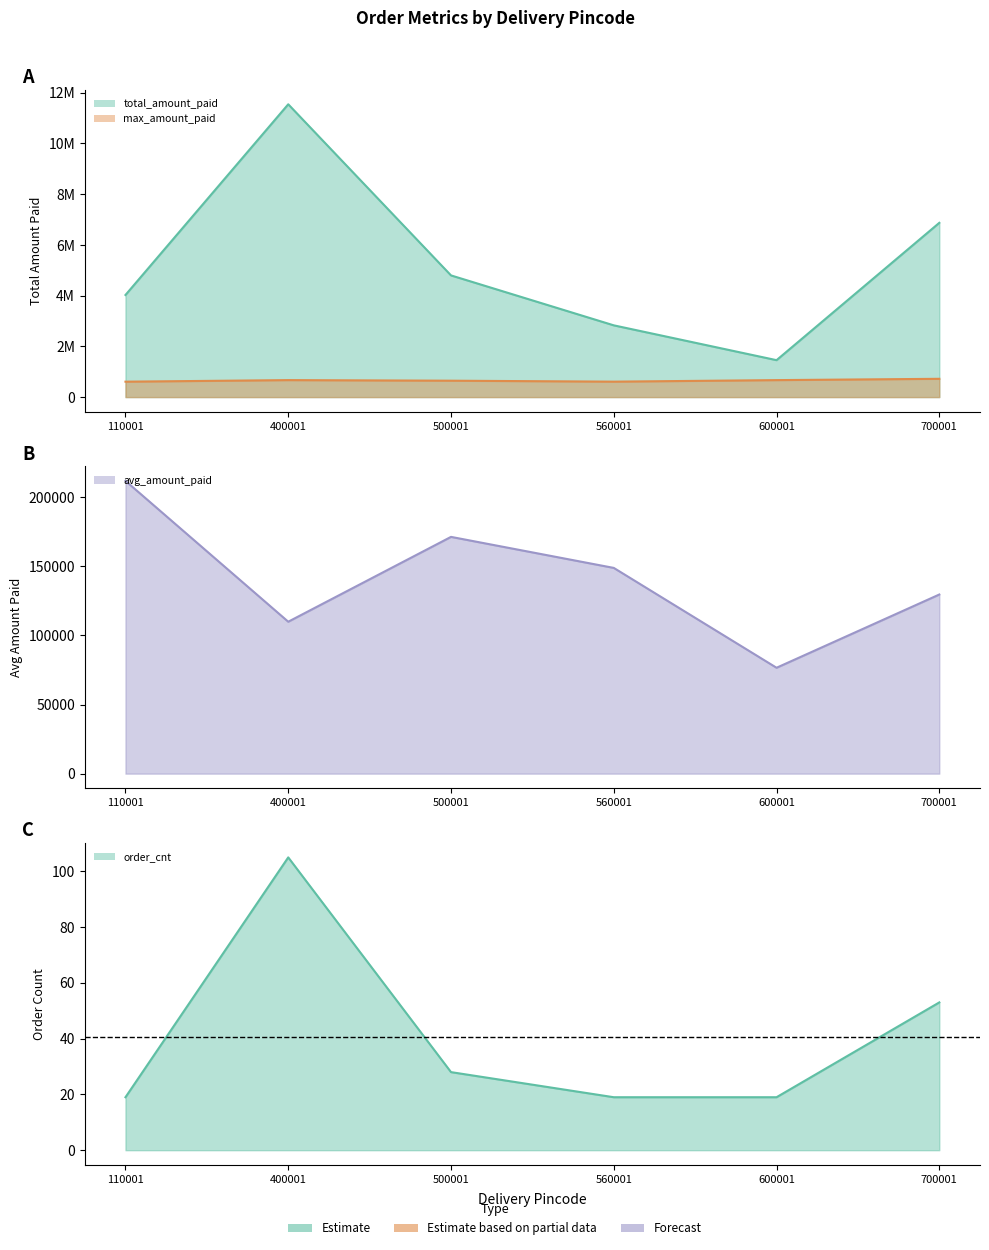

True or false: avg_amount_paid has a value of 171372.2 at 500001.

True